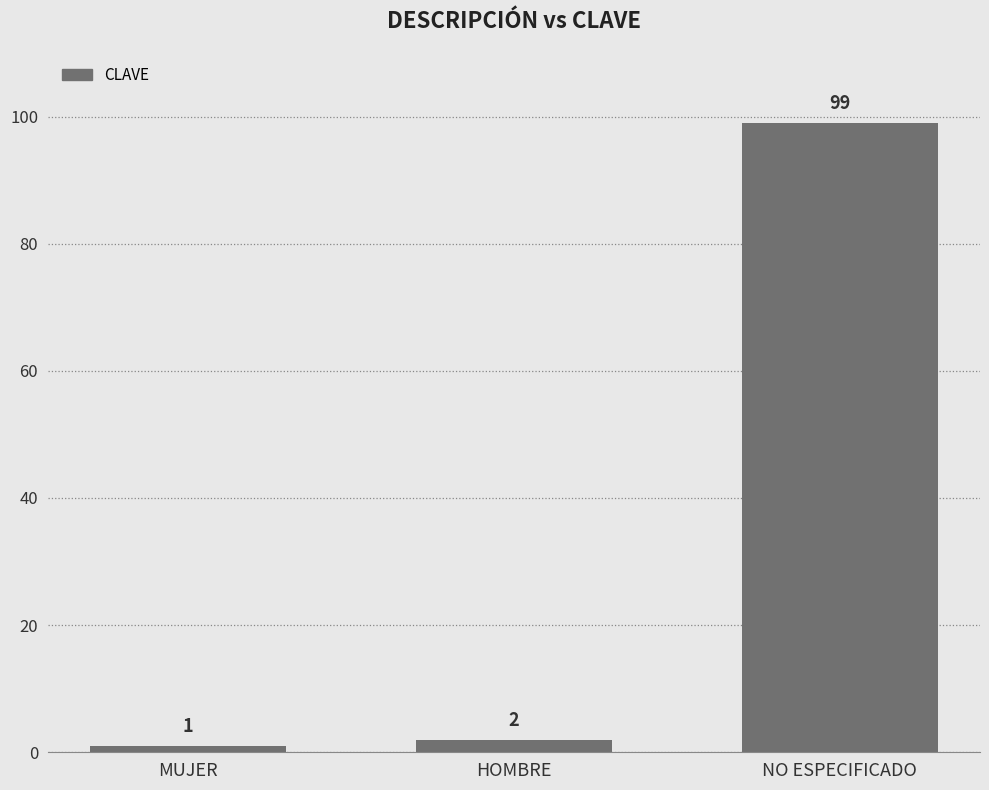

Rank the categories by value from lowest to highest.

MUJER, HOMBRE, NO ESPECIFICADO